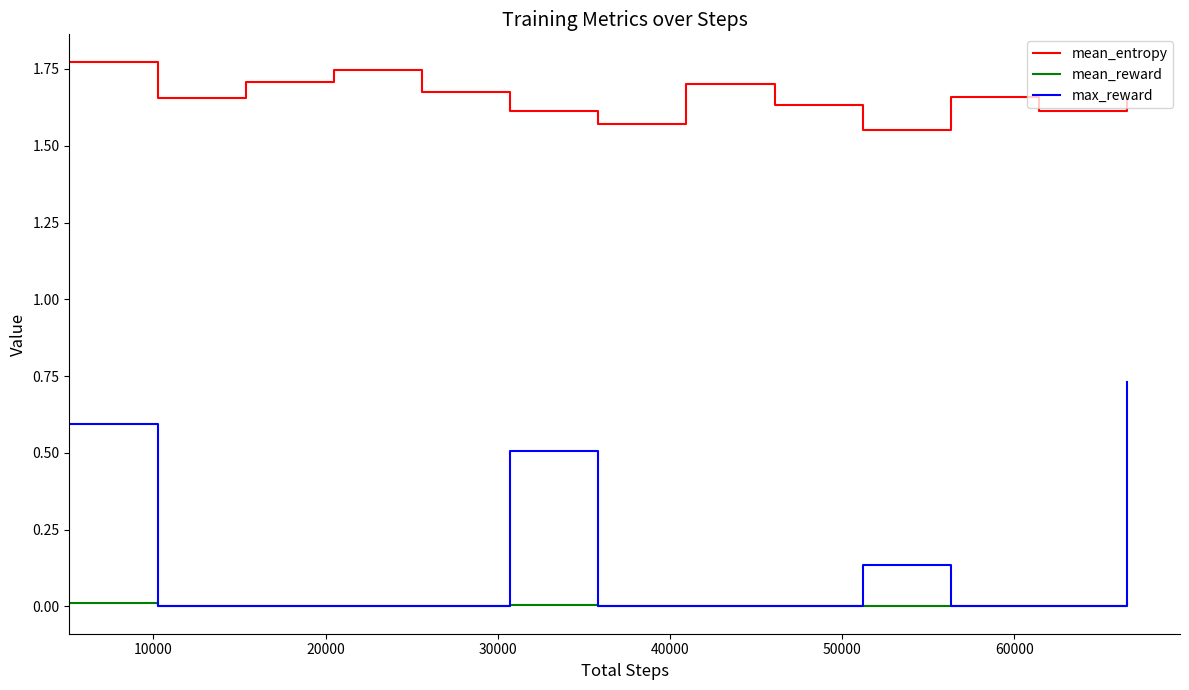

Which series has the largest total across all categories?

mean_entropy